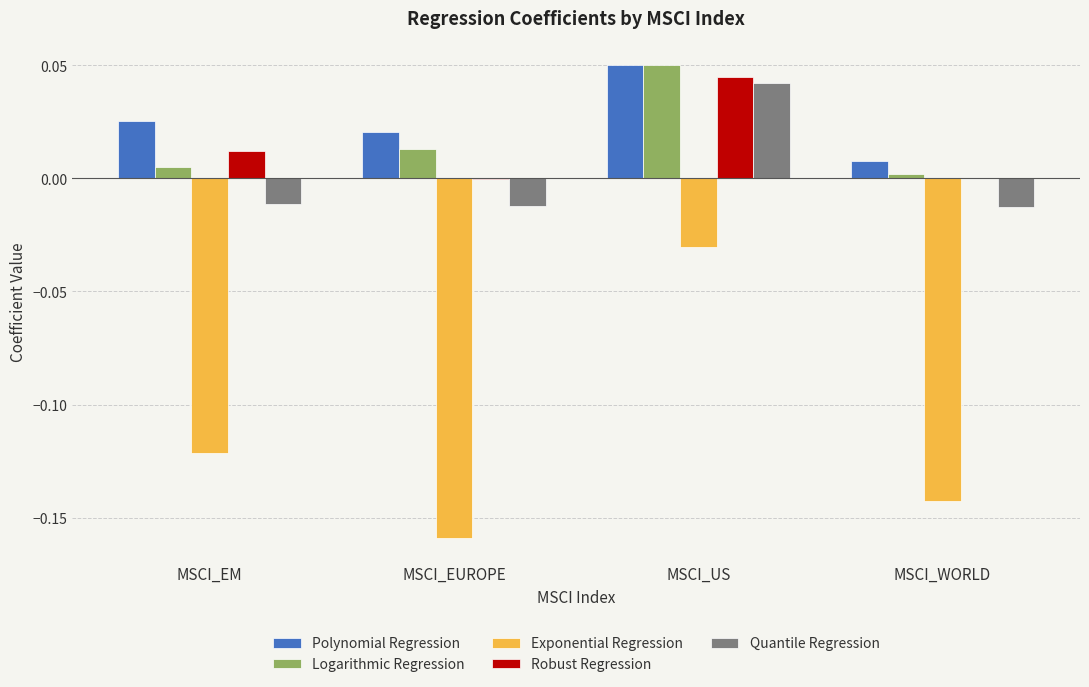

At which category does the chart reach its peak across all series?

MSCI_US